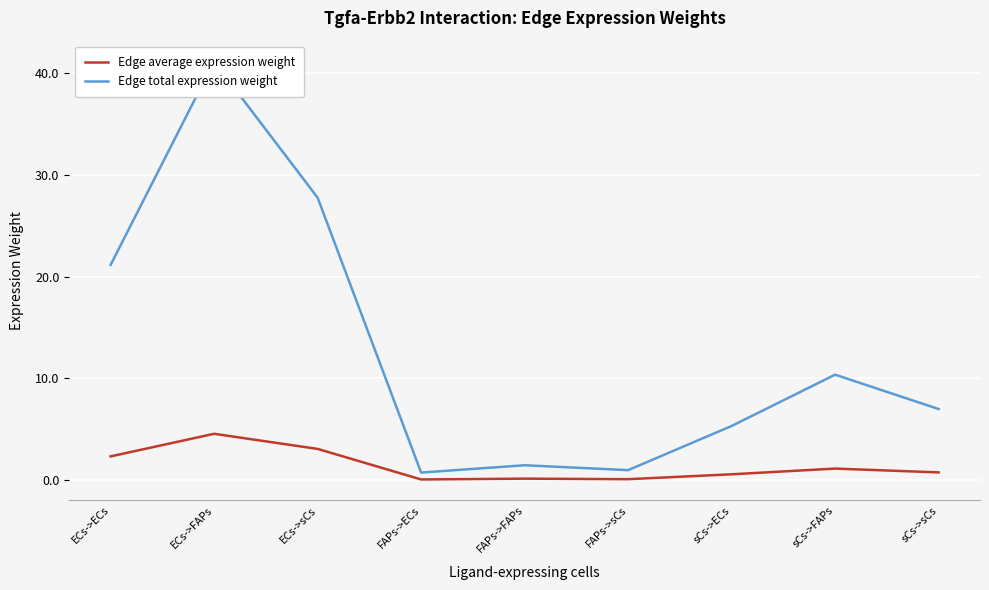

How many lines are shown in the chart?

2